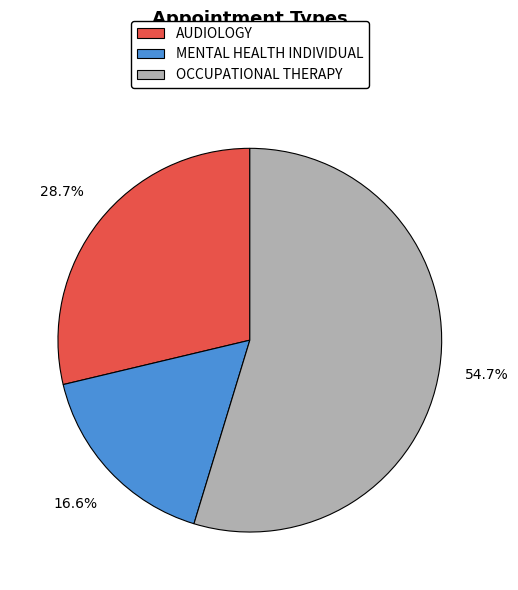

Approximately how many times larger is the value at AUDIOLOGY compared to MENTAL HEALTH INDIVIDUAL?

1.7